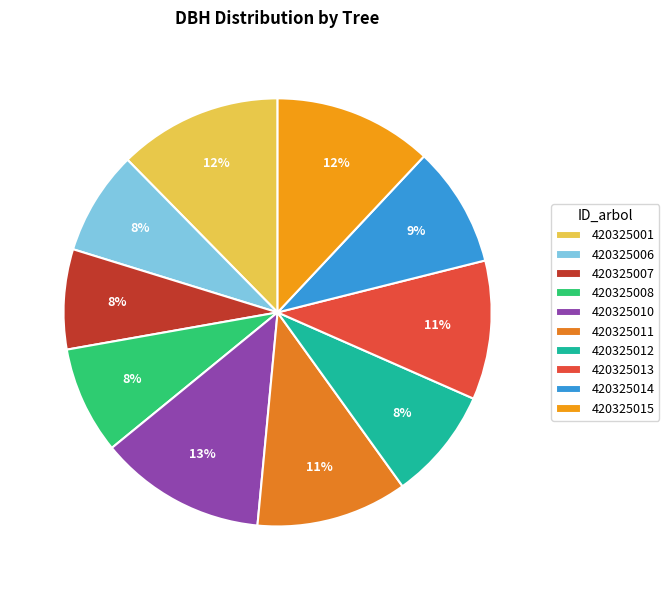

Is there a majority slice in this chart?

No